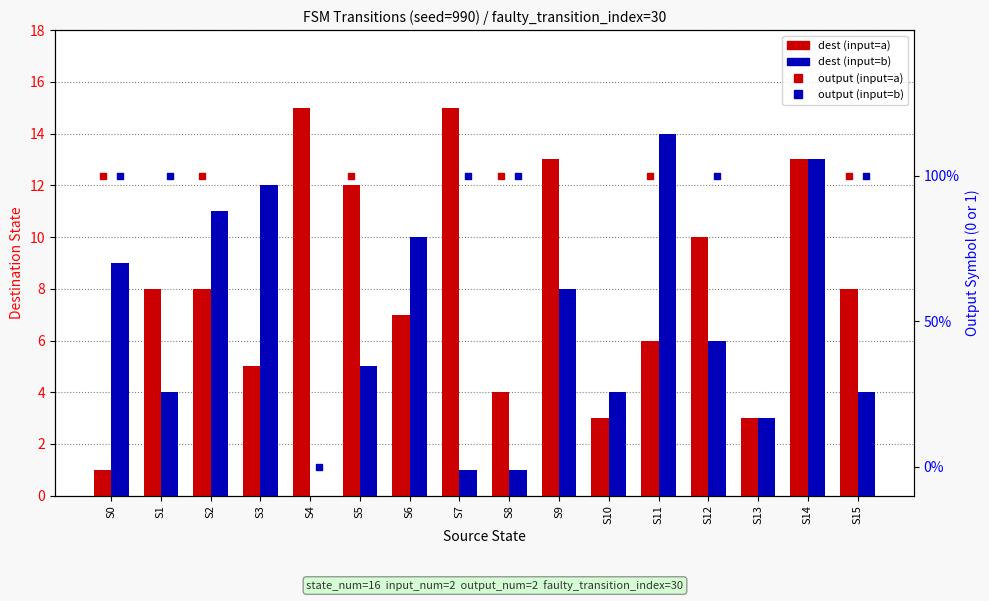

Which series has the widest spread of Y values?

dest (input=a)